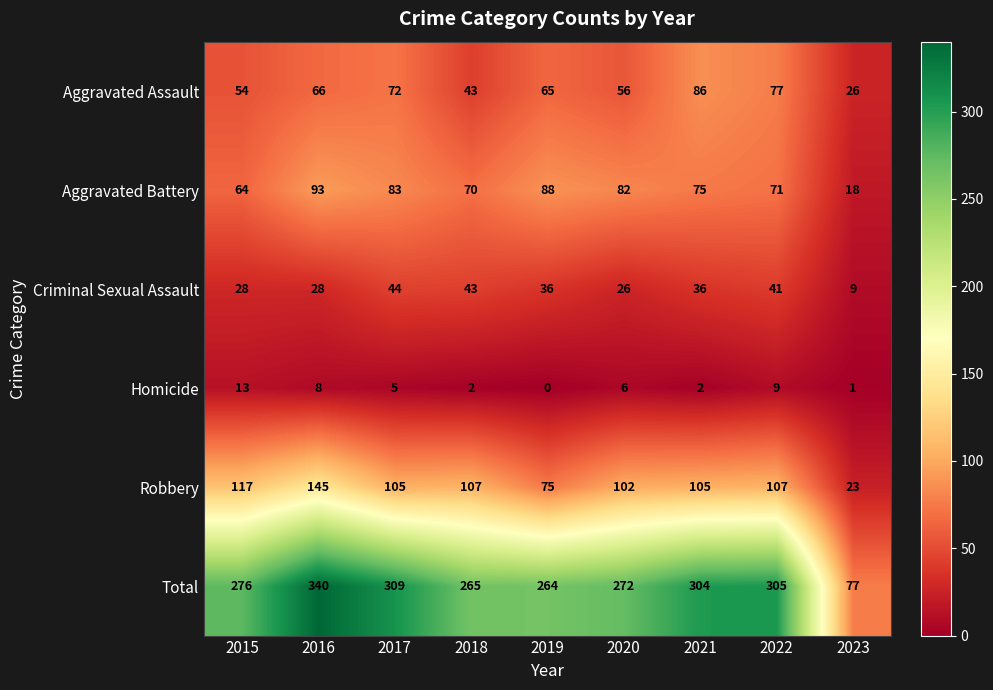

Where is Criminal Sexual Assault nearest to the value 26?

2020